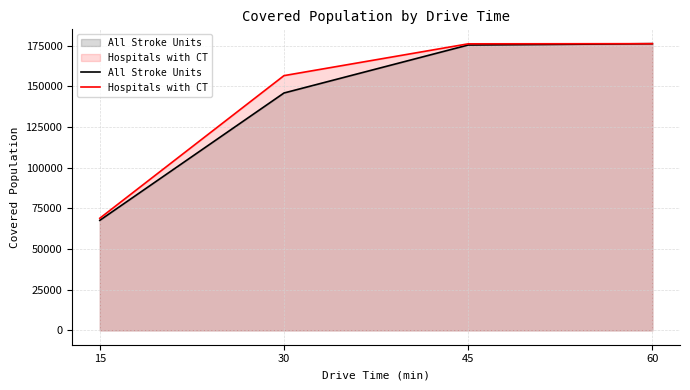

What is the difference between the maximum and minimum values in the All Stroke Units series?

108627